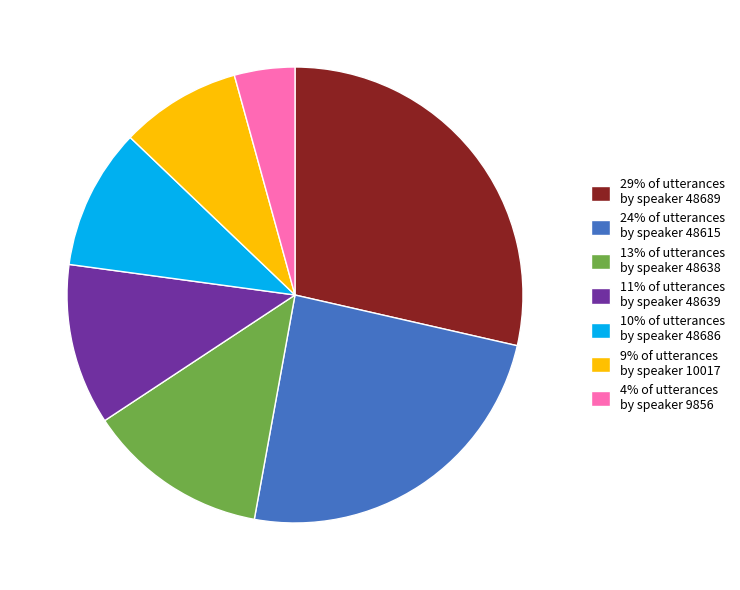

The 9% of utterances by speaker 10017 slice represents 1% of the pie. True or false?

False